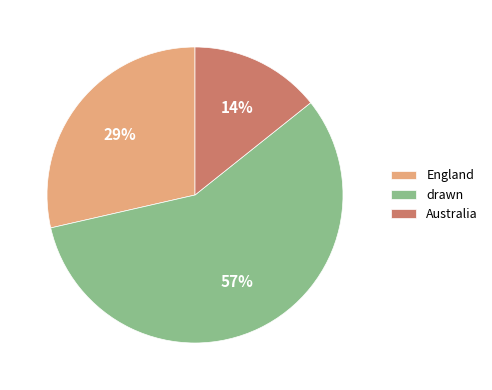

Is drawn the majority of the pie?

Yes